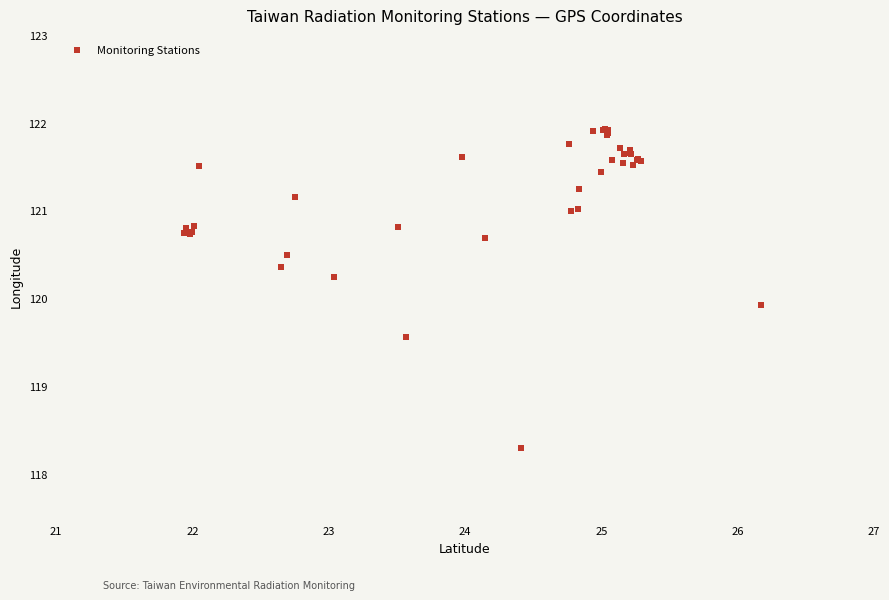

What Y value in the scatter plot is closest to 120?

119.9